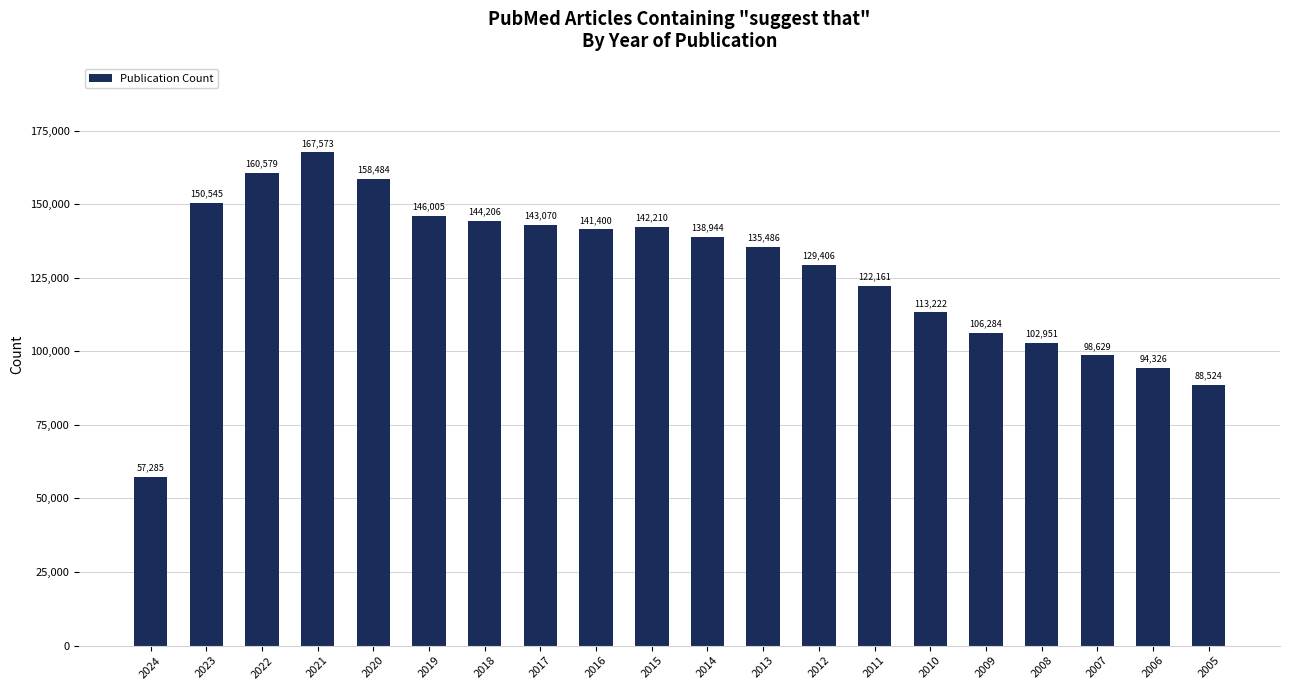

At which category does the chart reach its peak across all series?

2021